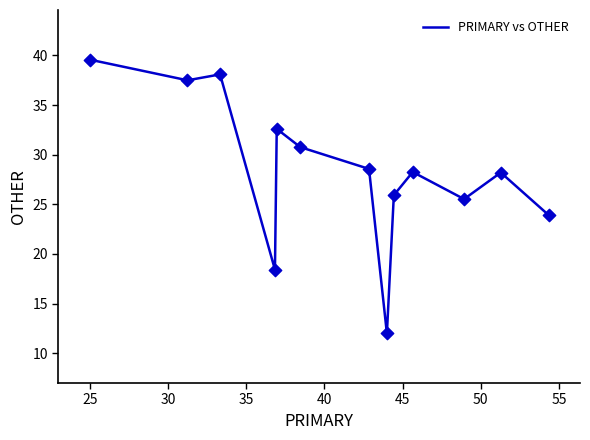

What is the maximum value shown in the chart?

39.6